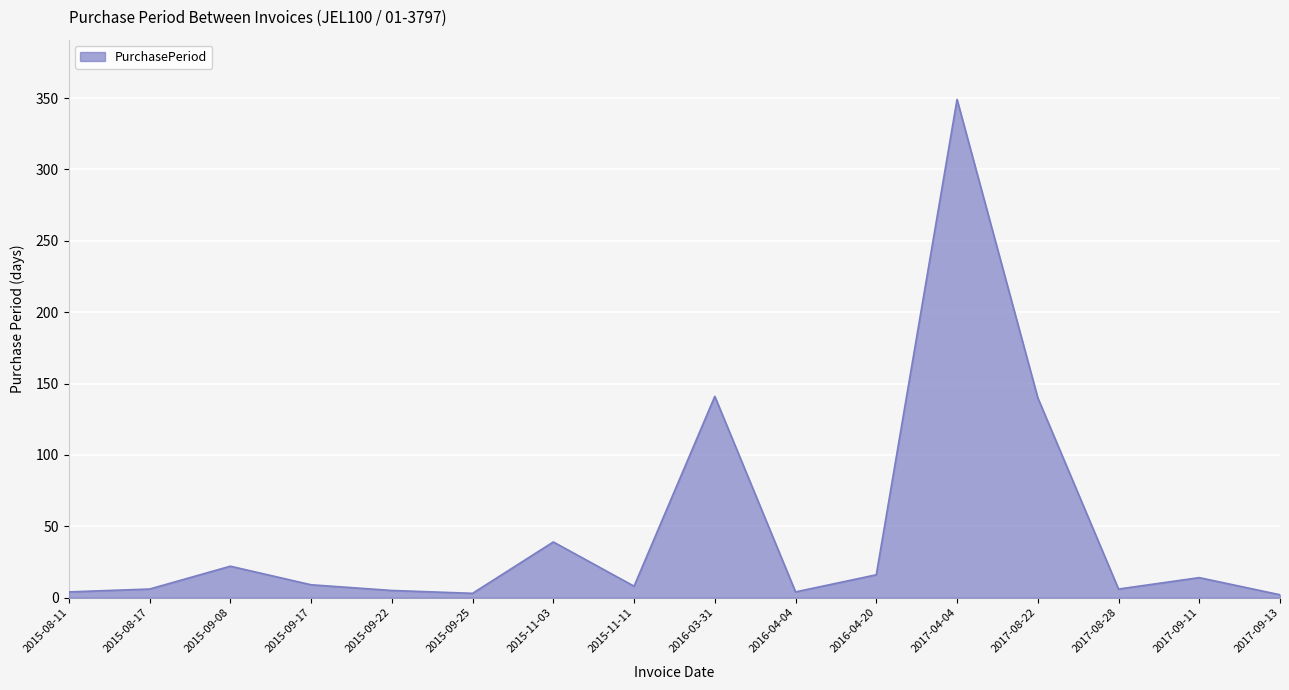

What position from the right is 2015-11-03?

10